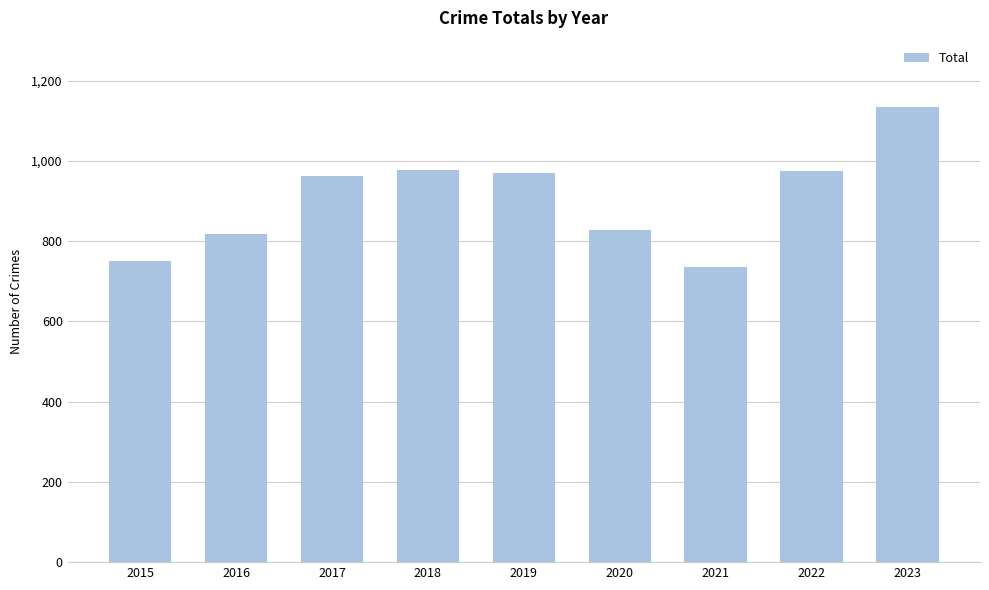

What is the value of the 4th bar from the left?

978